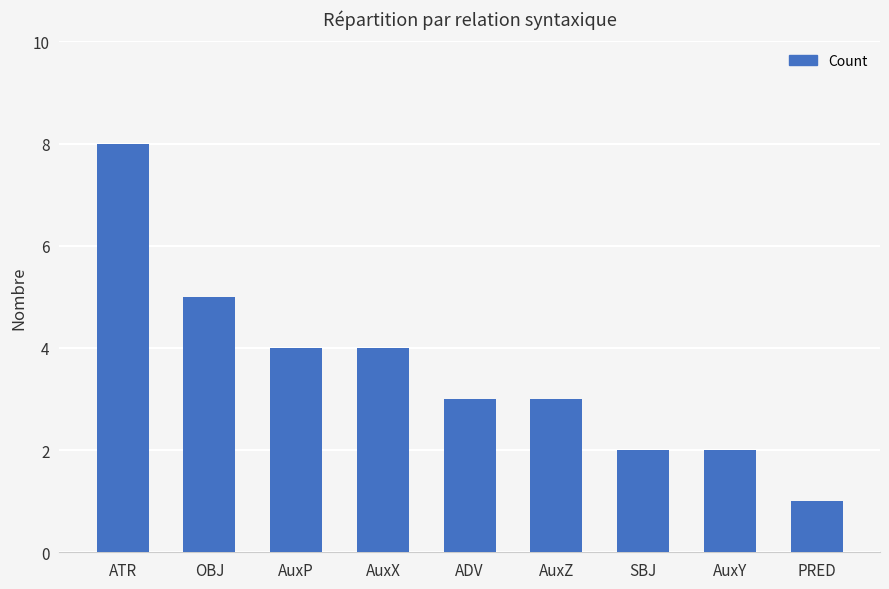

Reading right to left, transcribe all the data shown in this chart.

PRED=1	AuxY=2	SBJ=2	AuxZ=3	ADV=3	AuxX=4	AuxP=4	OBJ=5	ATR=8